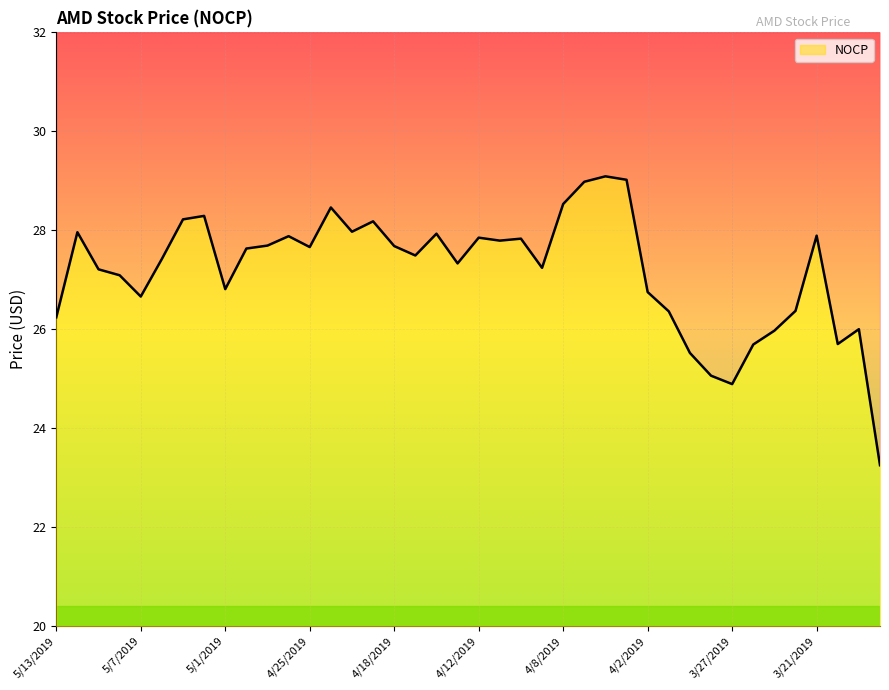

How many interior local peaks (higher than both neighbors) does the data have?

11